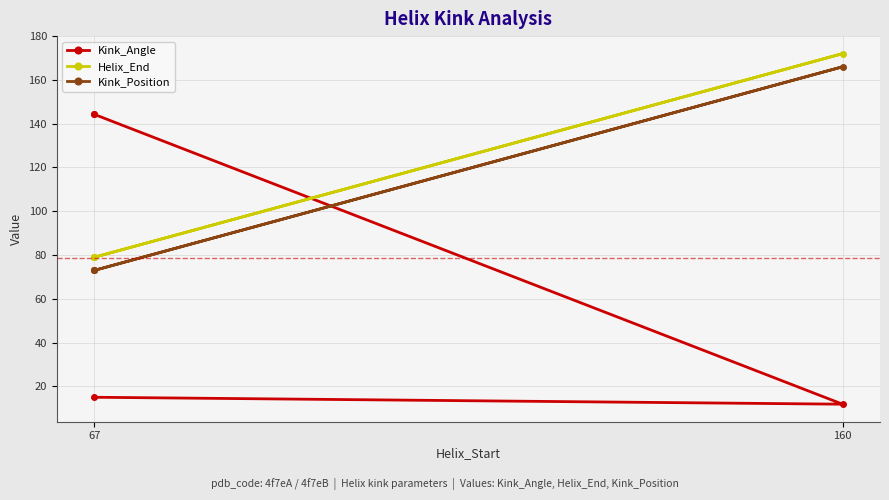

What are all the series names shown in the legend?

Kink_Angle, Helix_End, Kink_Position